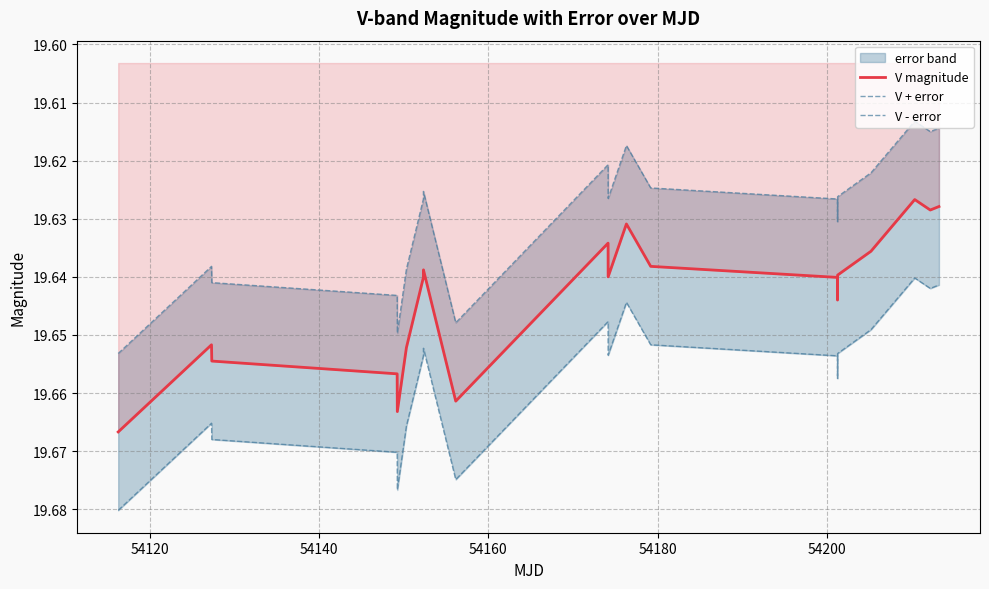

True or false: V + error and V - error intersect in this chart.

False